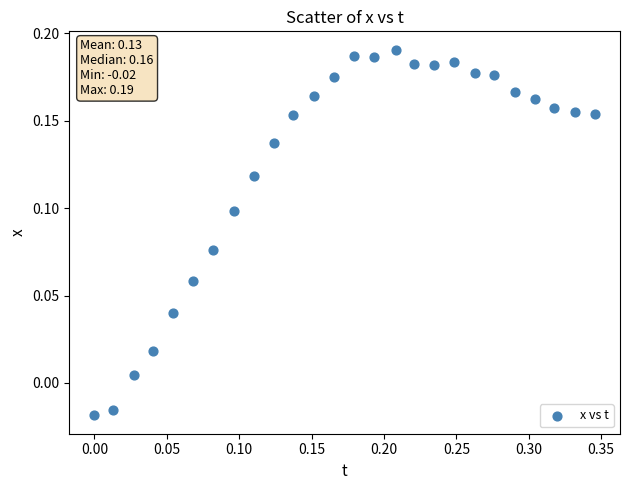

What is the range of X values (max minus min)?

0.3